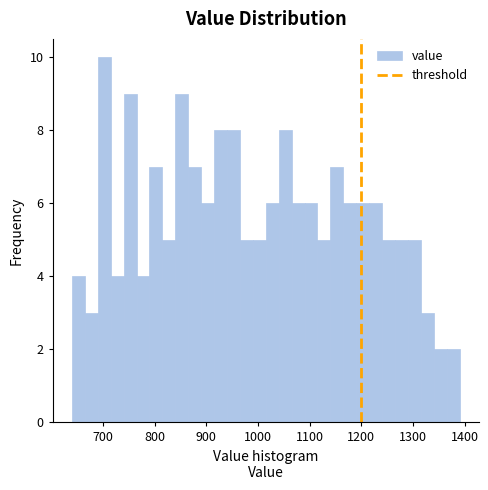

Read against the x-axis, roughly where is the centre of the tallest bar?

700